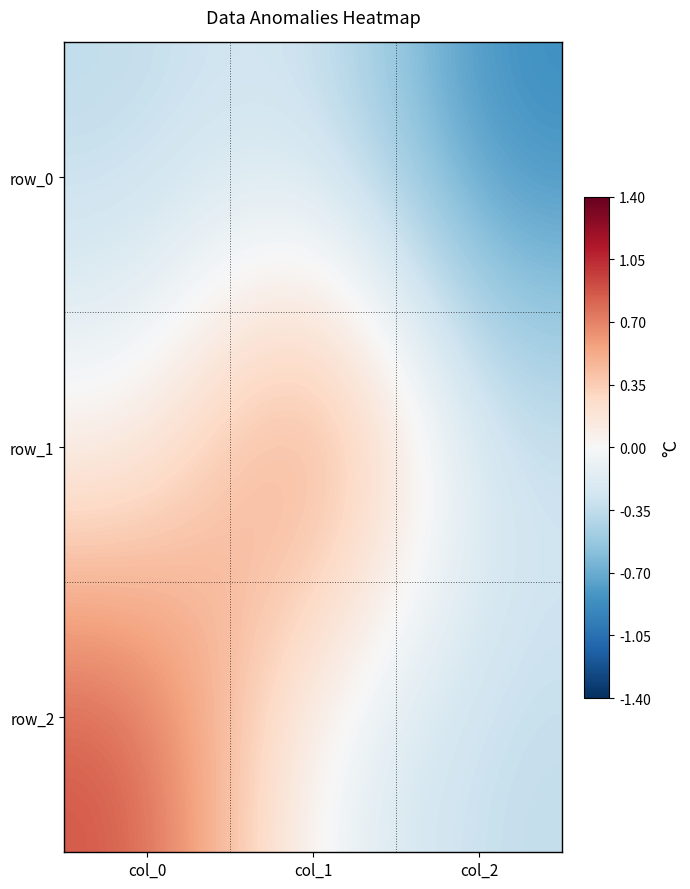

What is the sum of the row_1 values at col_0 and col_1?

1.0